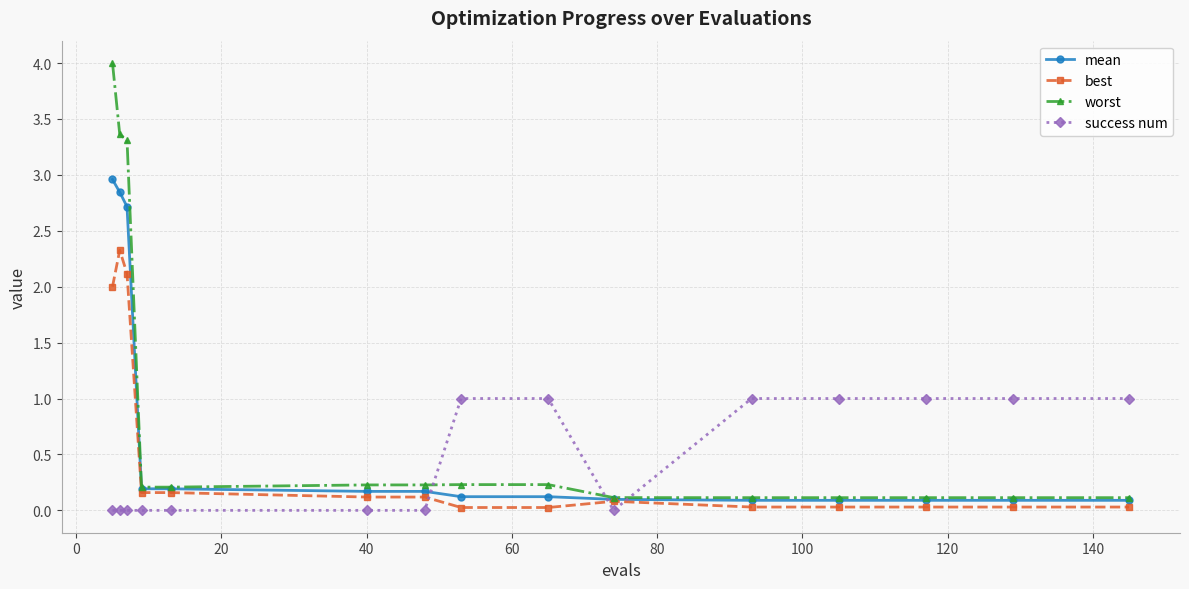

What is the value of the mean point at the 1st from the left?

3.0